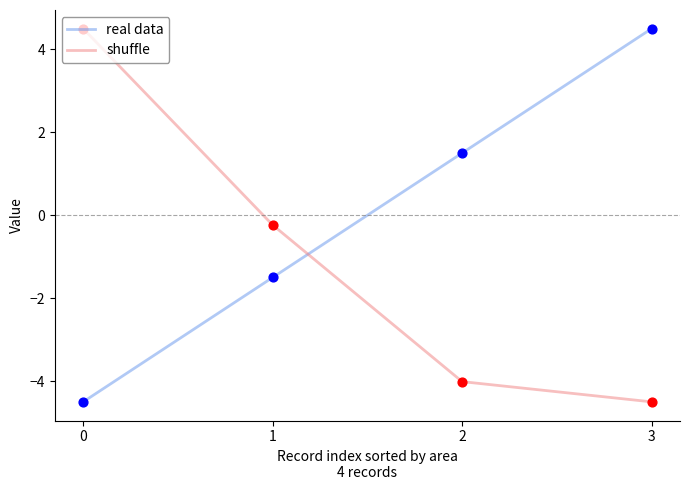

Which series has the largest total across all categories?

real data